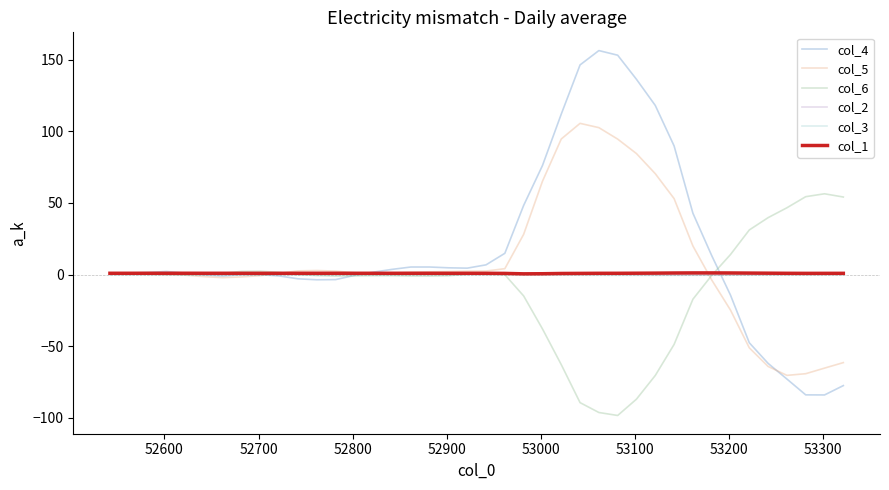

What is the maximum value for col_6?

56.4